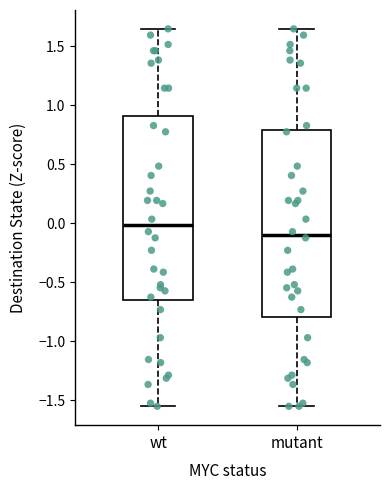

Which box's median line is the lowest?

mutant